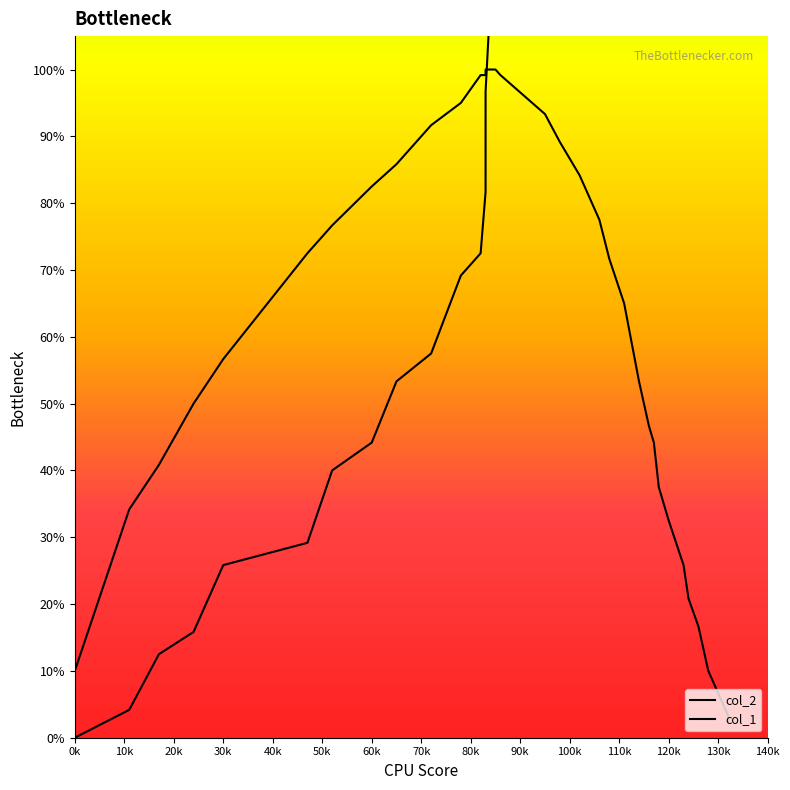

List the series in order of their peak value, lowest first.

col_1, col_2